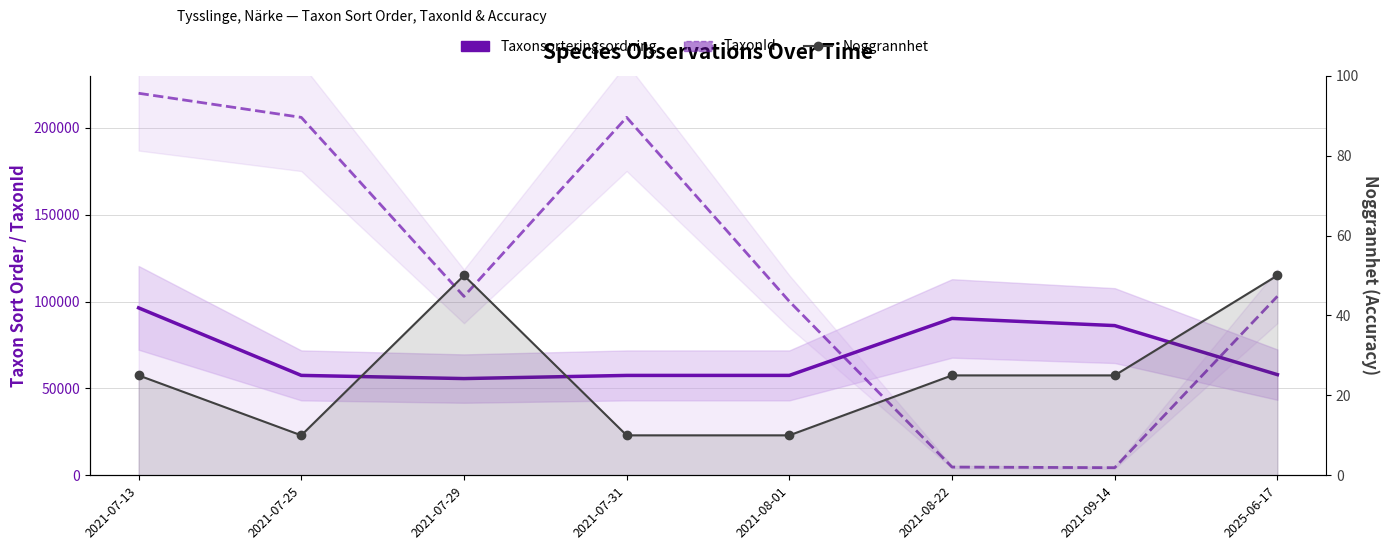

What is the label of the 7th point from the right?

2021-07-25